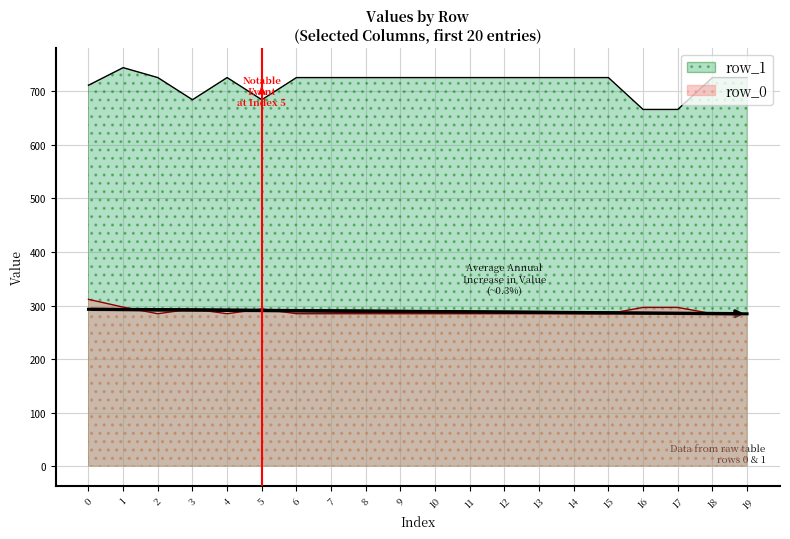

What is the smallest value displayed?

284.6